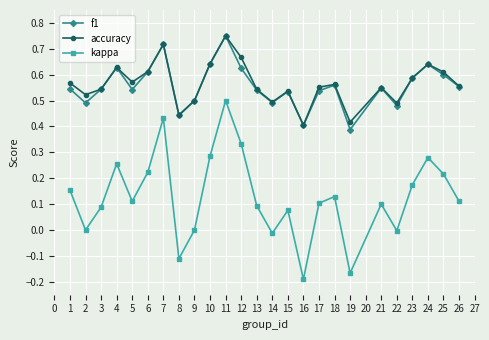

At which category does accuracy reach its first local peak?

4